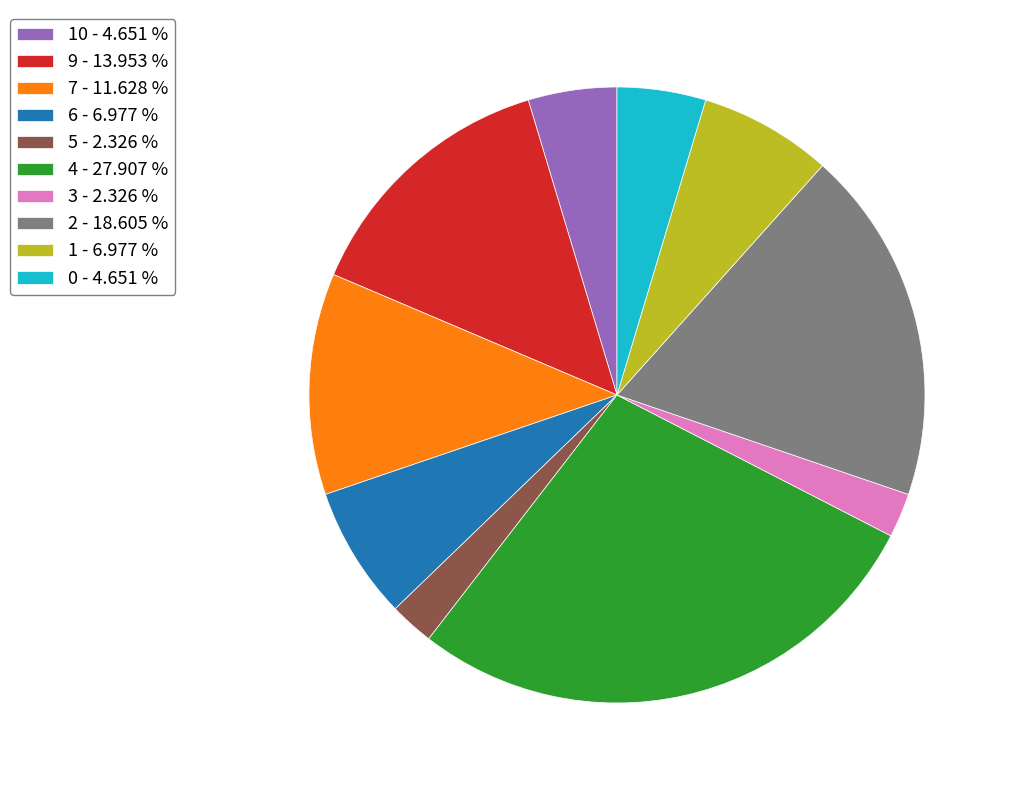

Do 2 - 18.605 % and 9 - 13.953 % together represent more than half of the pie?

No